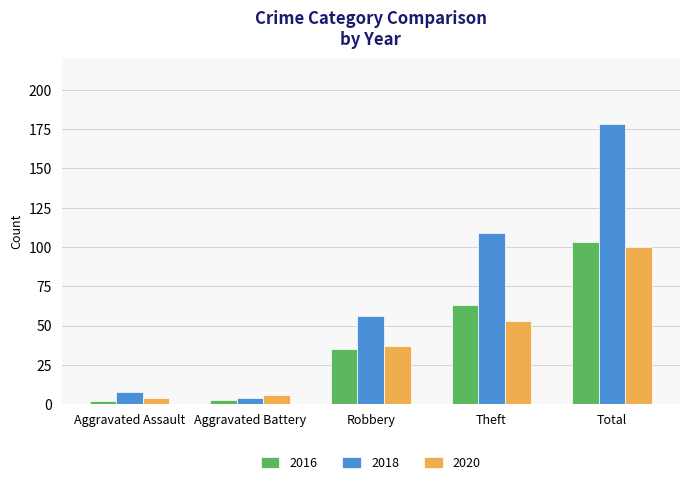

What is the sum of all 2018 values?

355